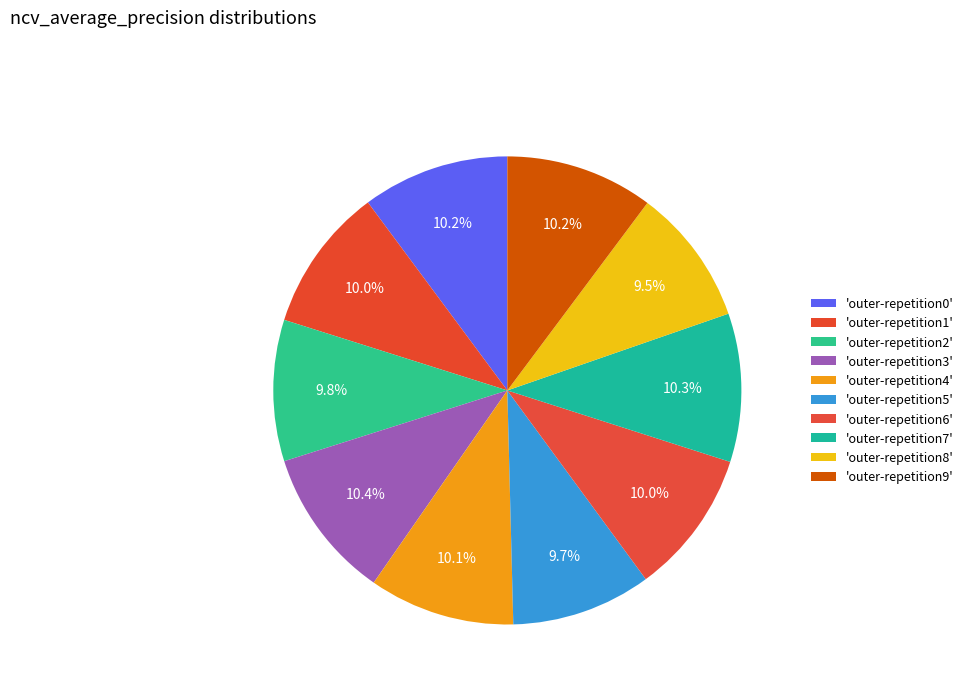

Which slice is the smallest?

outer-repetition8